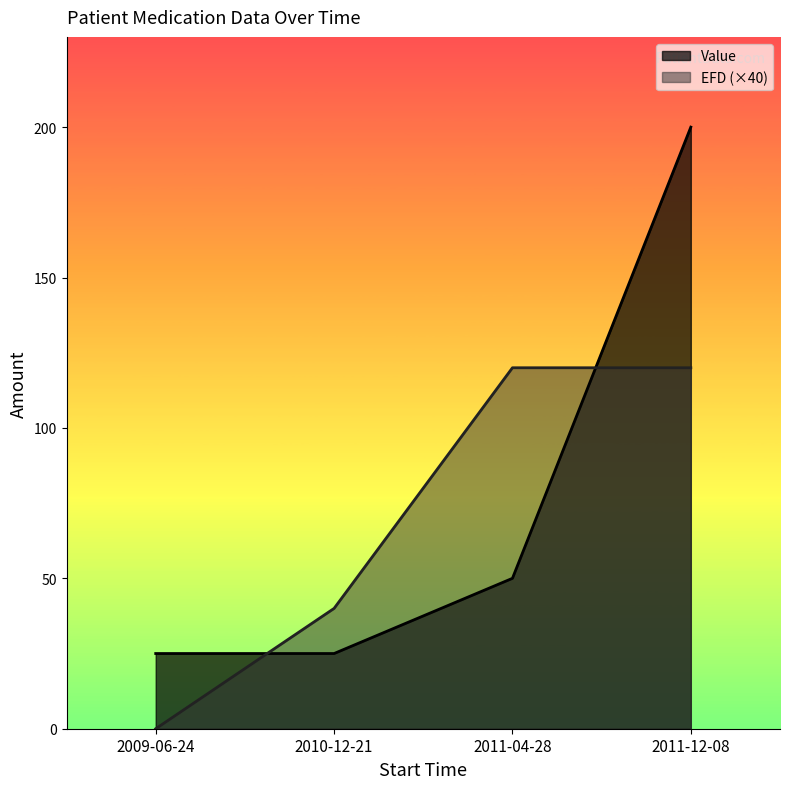

How many lines are shown in the chart?

2